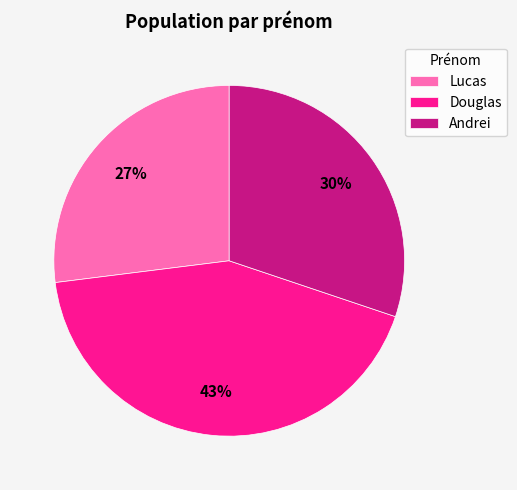

To the nearest percent, what is the average slice percentage?

33%